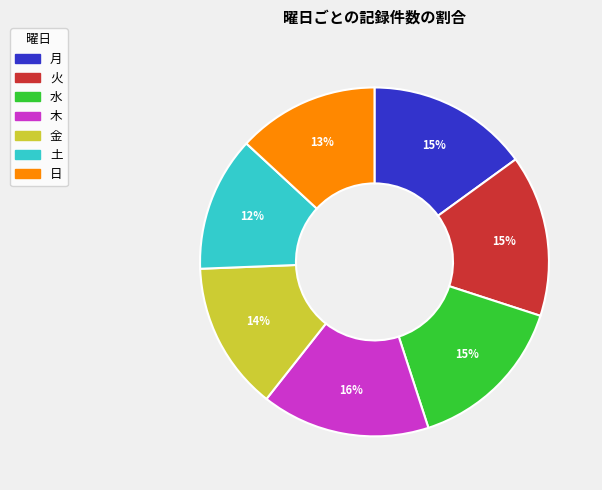

Which has a higher value, 木 or 月?

木